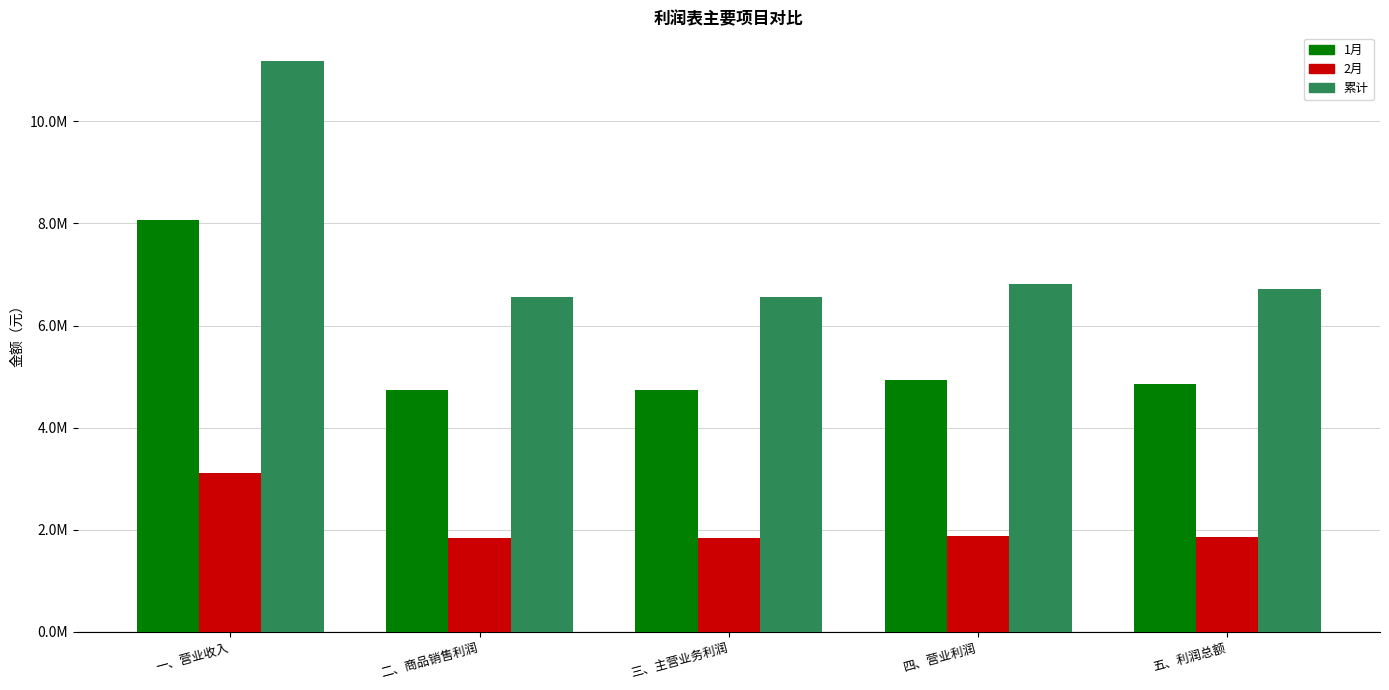

Reading right to left, list all the values displayed in this chart.

1月: 4849203.2	4926387.9	4733870.2	4729582.4	8064914.2
2月: 1865010.8	1887224.3	1831818.4	1830159.2	3120799.2
累计: 6714214.0	6813612.3	6565688.7	6559741.6	11185713.4